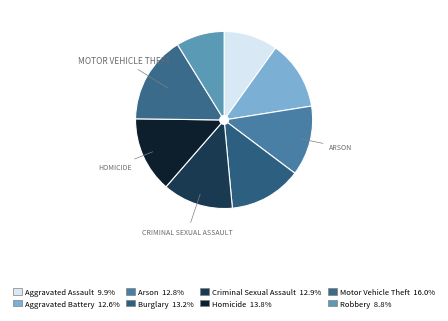

To the nearest percent, what portion does Homicide represent?

14%